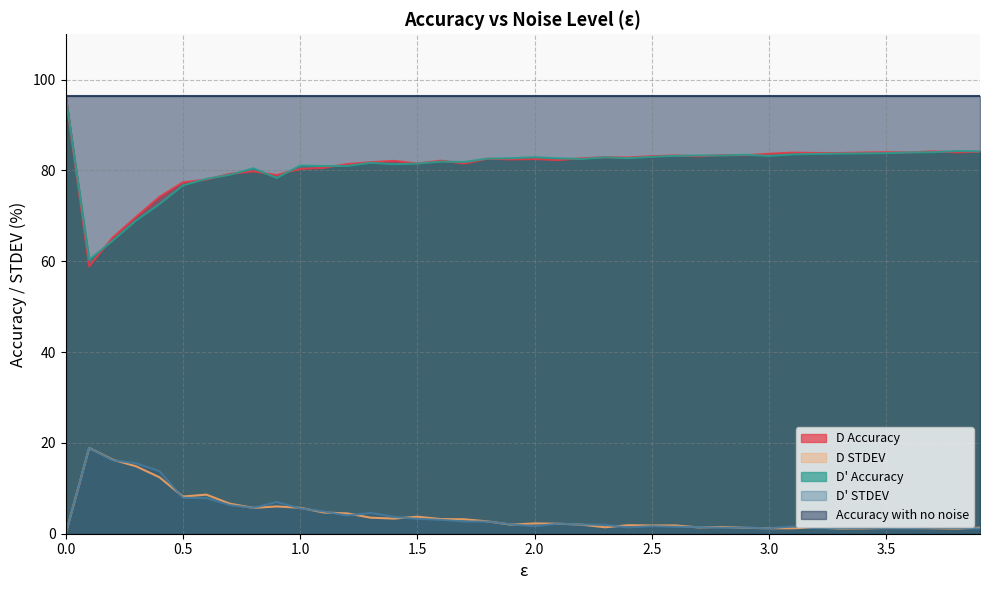

What is the greatest value displayed?

96.4